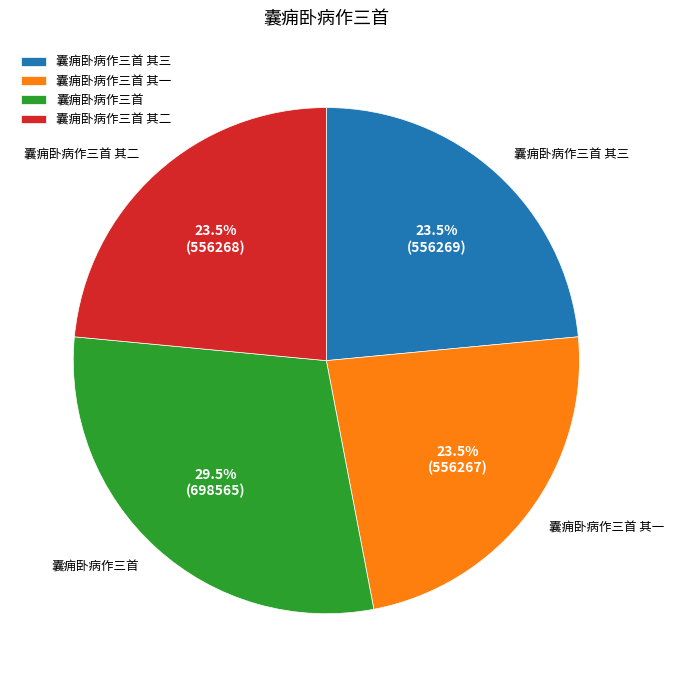

Approximately how many times larger is the value at 囊痈卧病作三首 其二 compared to 囊痈卧病作三首 其三?

1.0